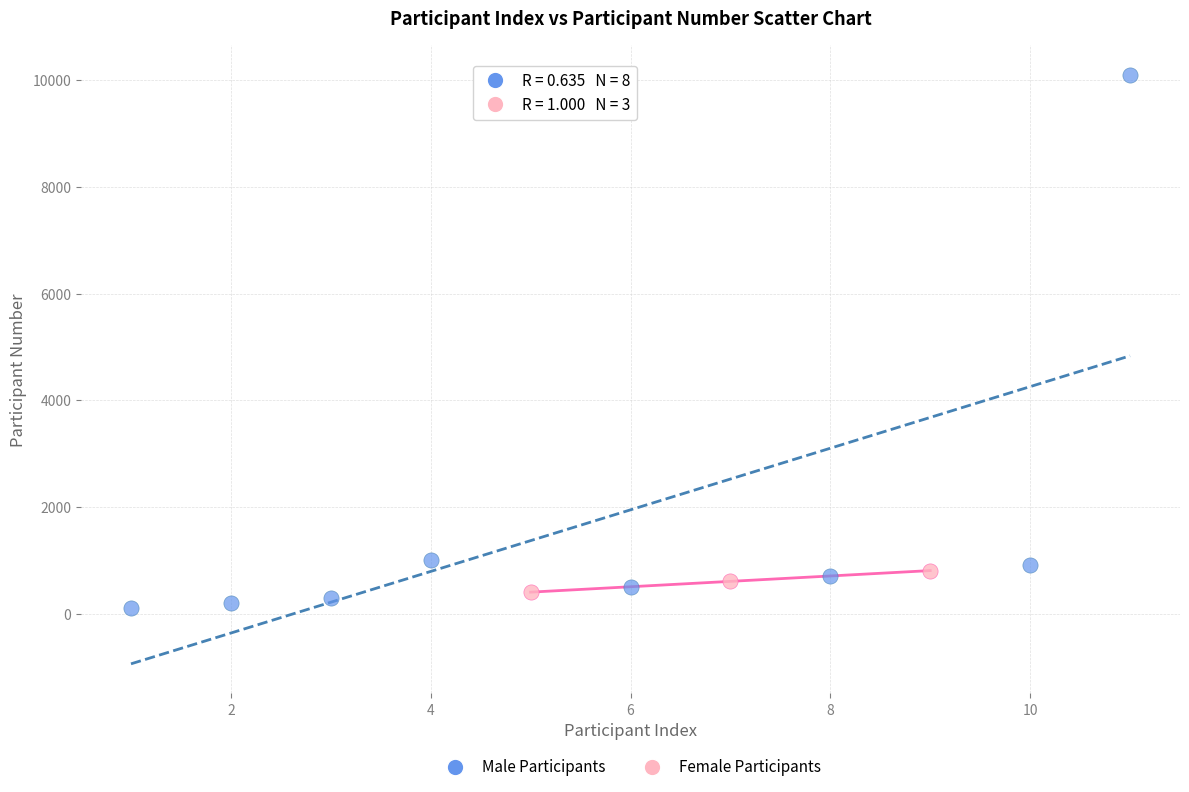

Which series has the largest Y range (max minus min)?

Male Participants